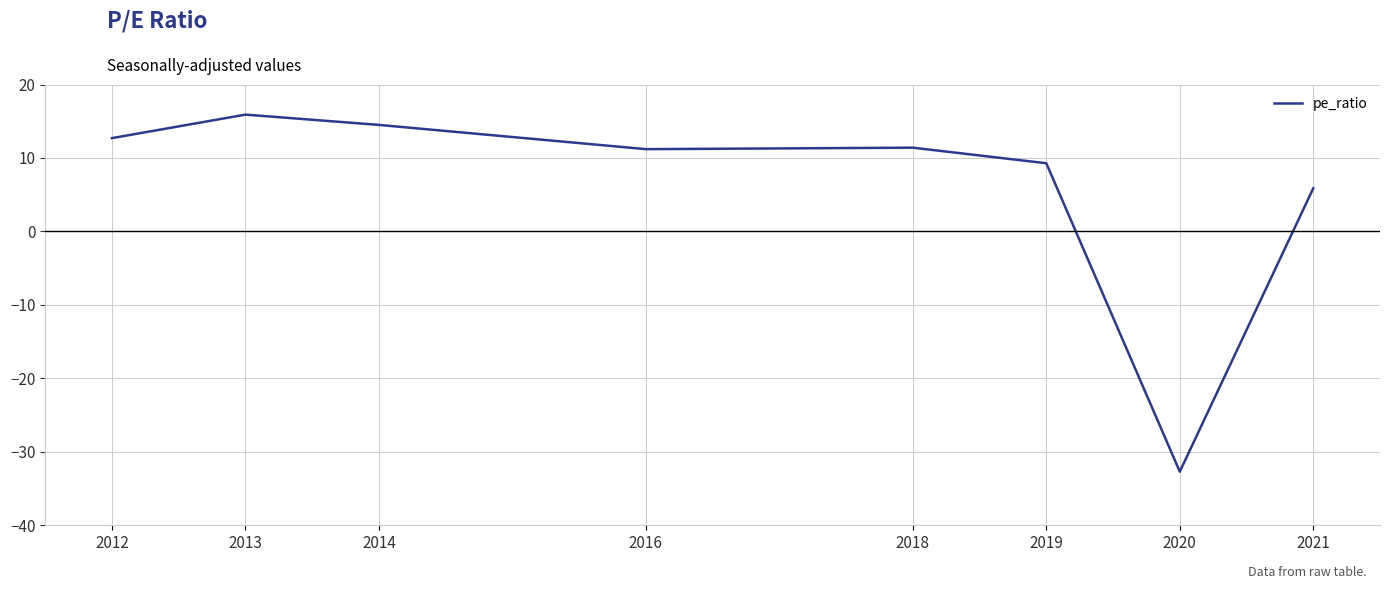

At which category does the data reach its first local peak?

2013